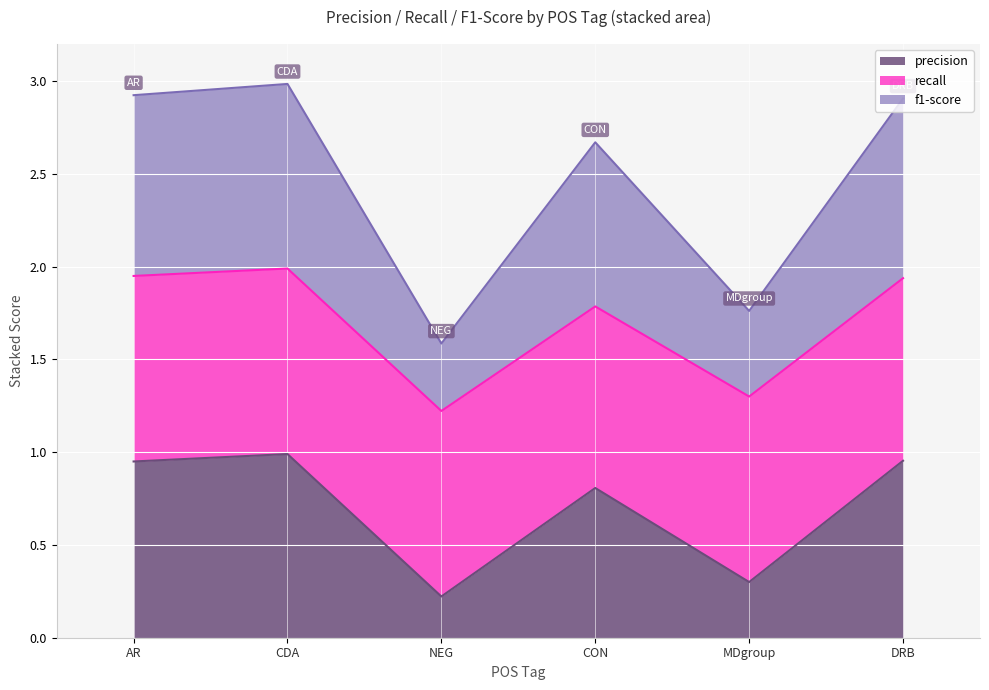

Is it true that precision equals 0.6 at AR?

False